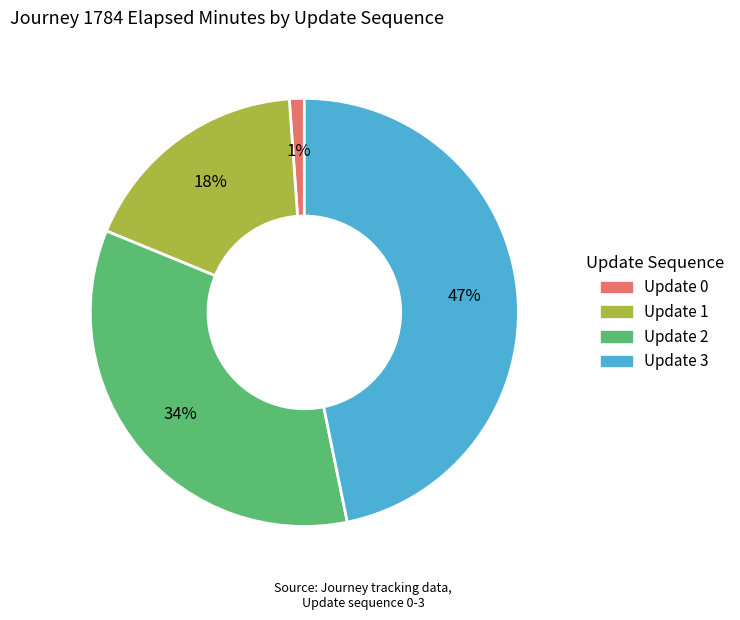

What is the smallest slice in the pie chart?

Update 0